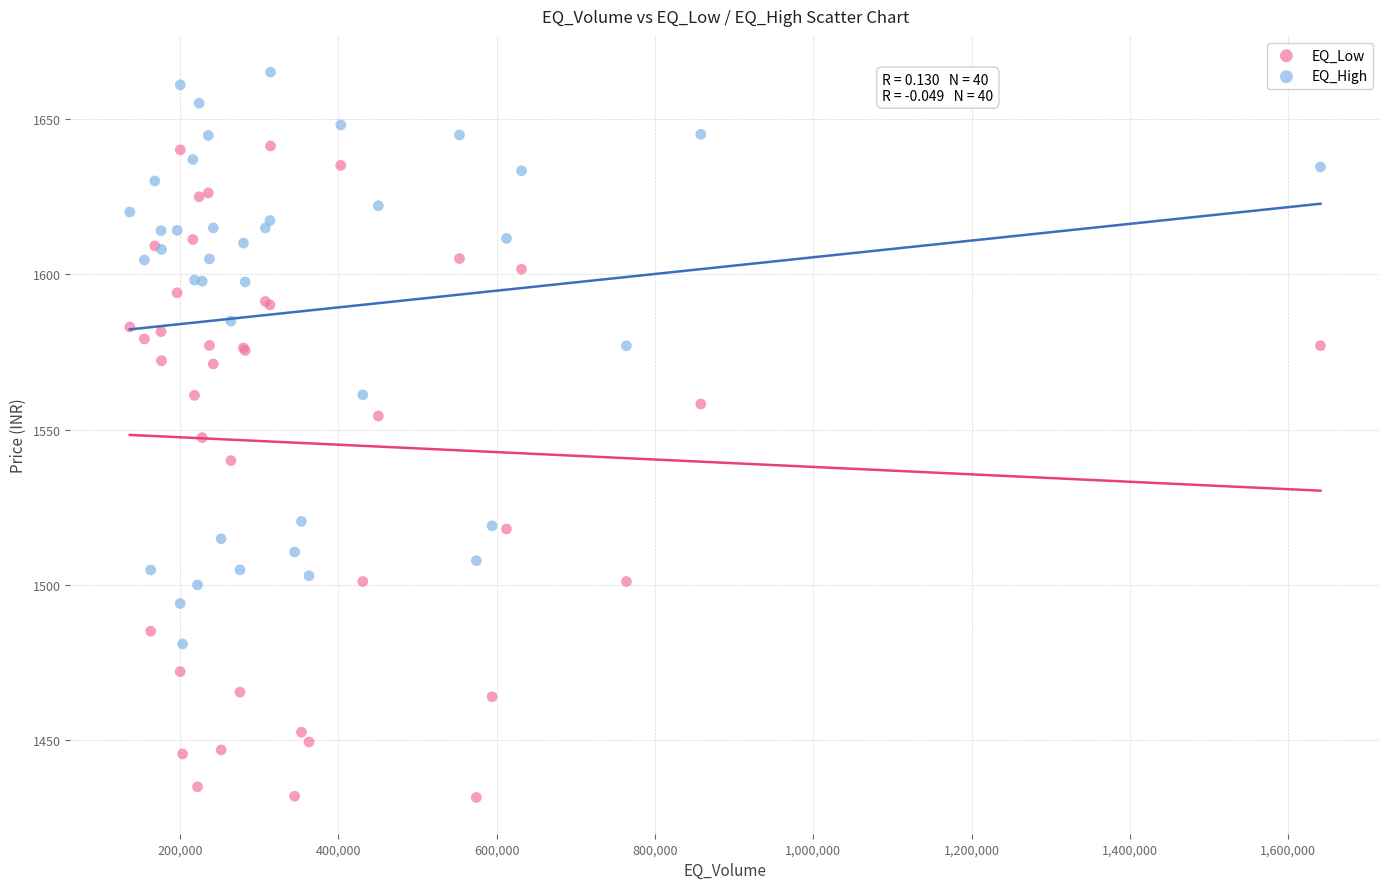

Which series contains the highest Y value?

EQ_High